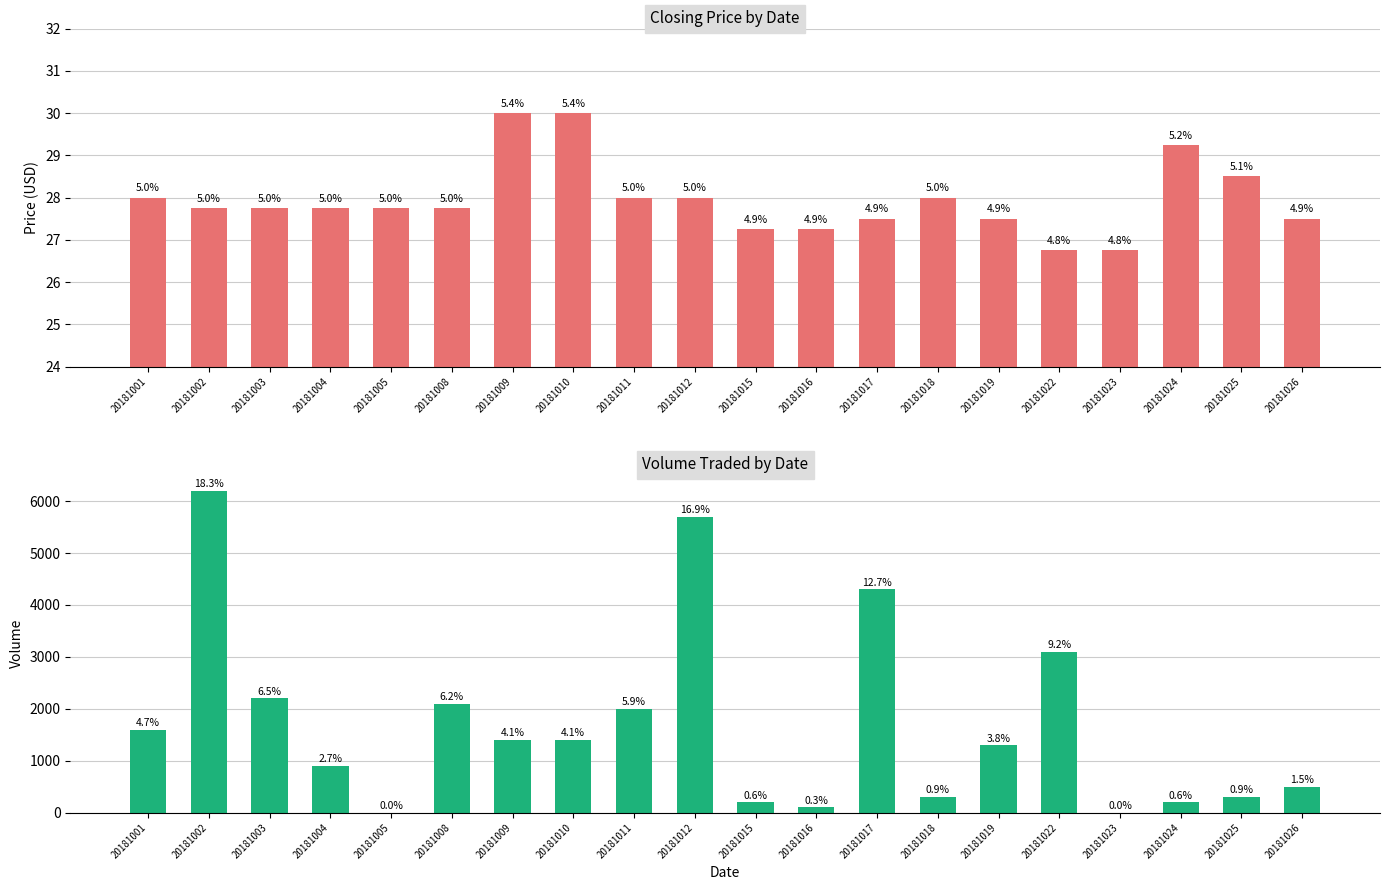

What is the total value across all series at 20181016?

127.2